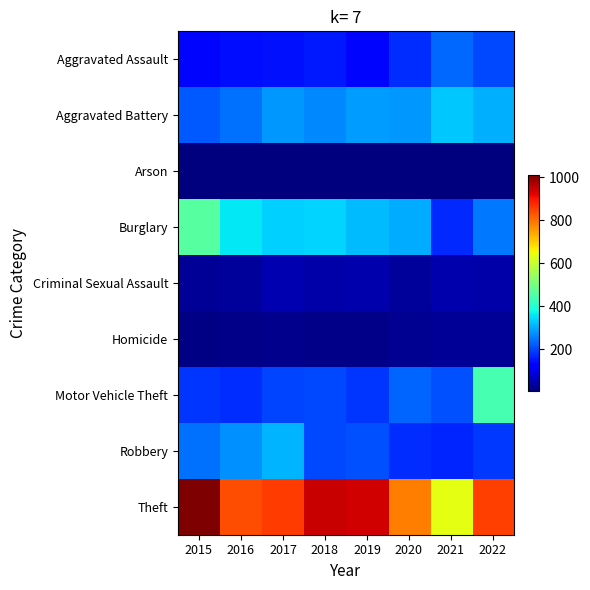

Which series has the largest range (max minus min)?

Theft